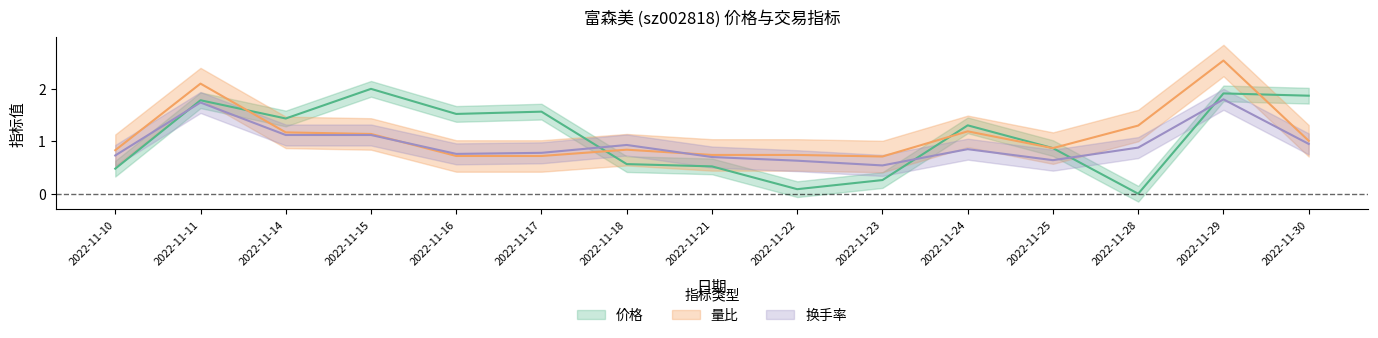

How many lines are shown in the chart?

3